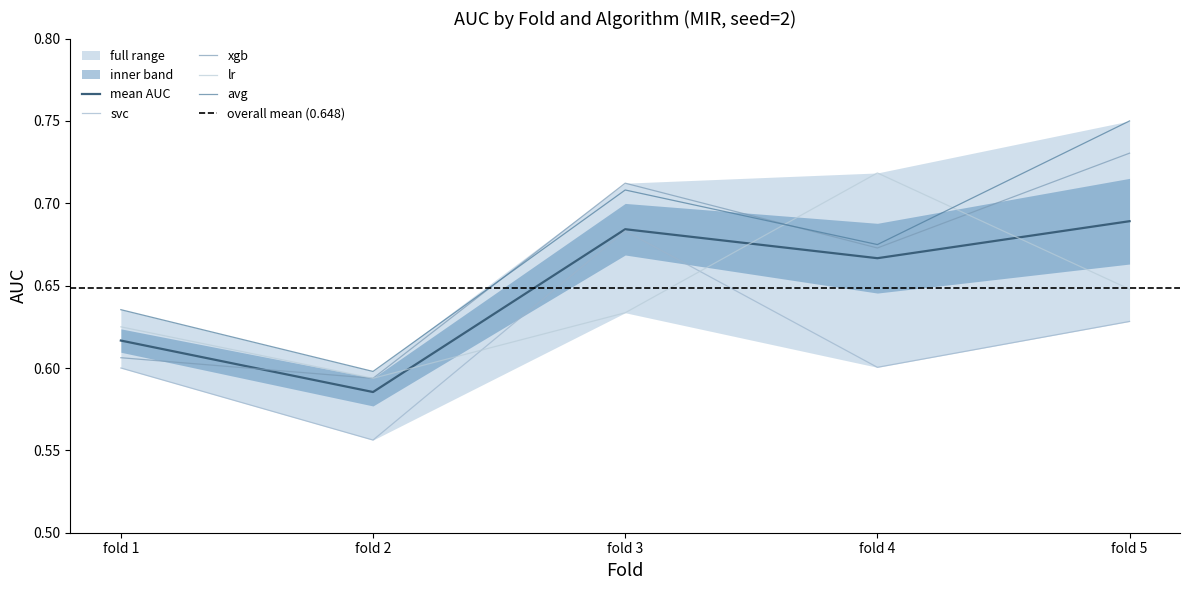

At which category does the chart reach its peak across all series?

fold 5